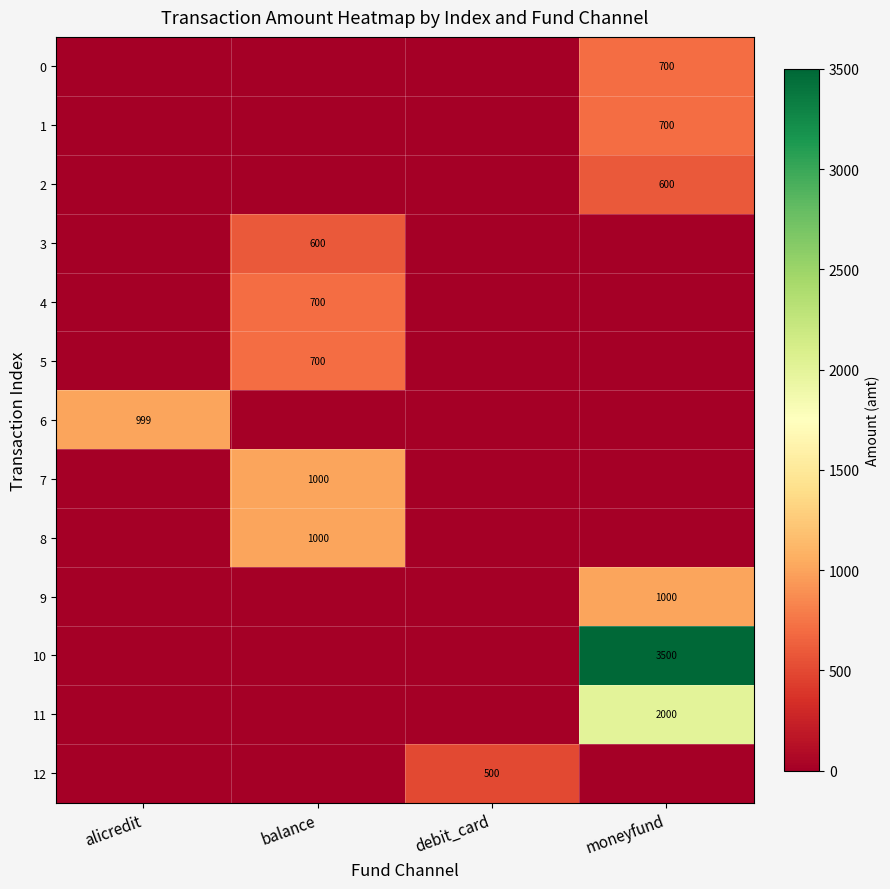

The 11 series shows 3352 at moneyfund. True or false?

False